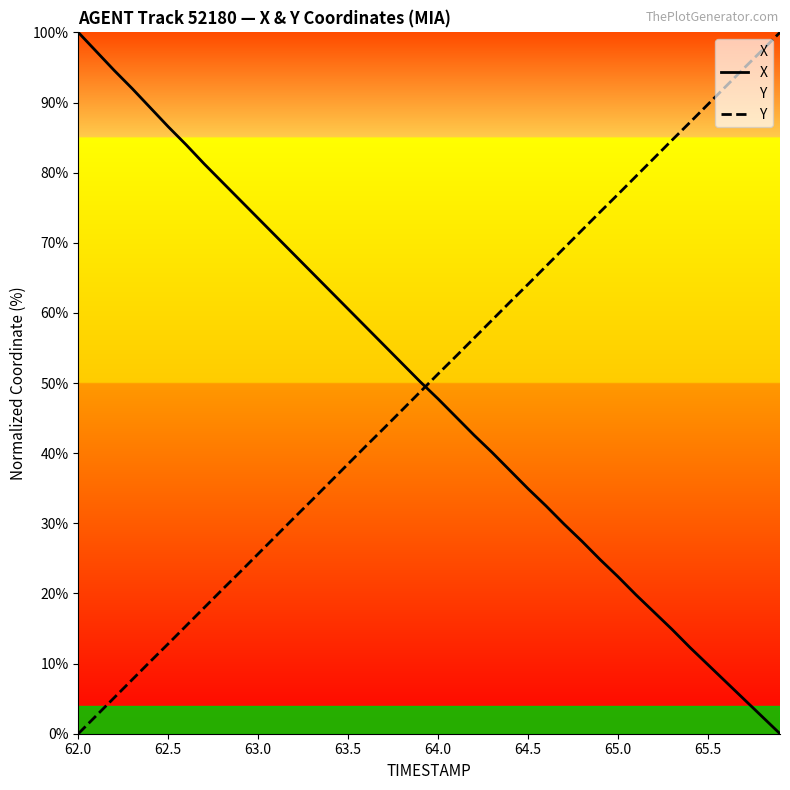

What is the maximum value shown in the chart?

100.0